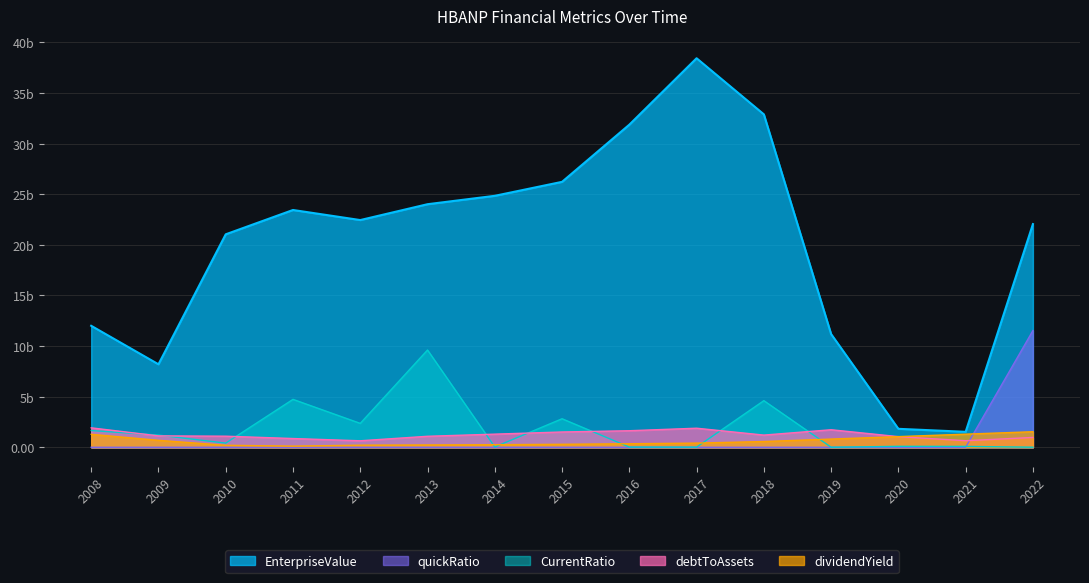

What is the smallest value displayed?

914.9